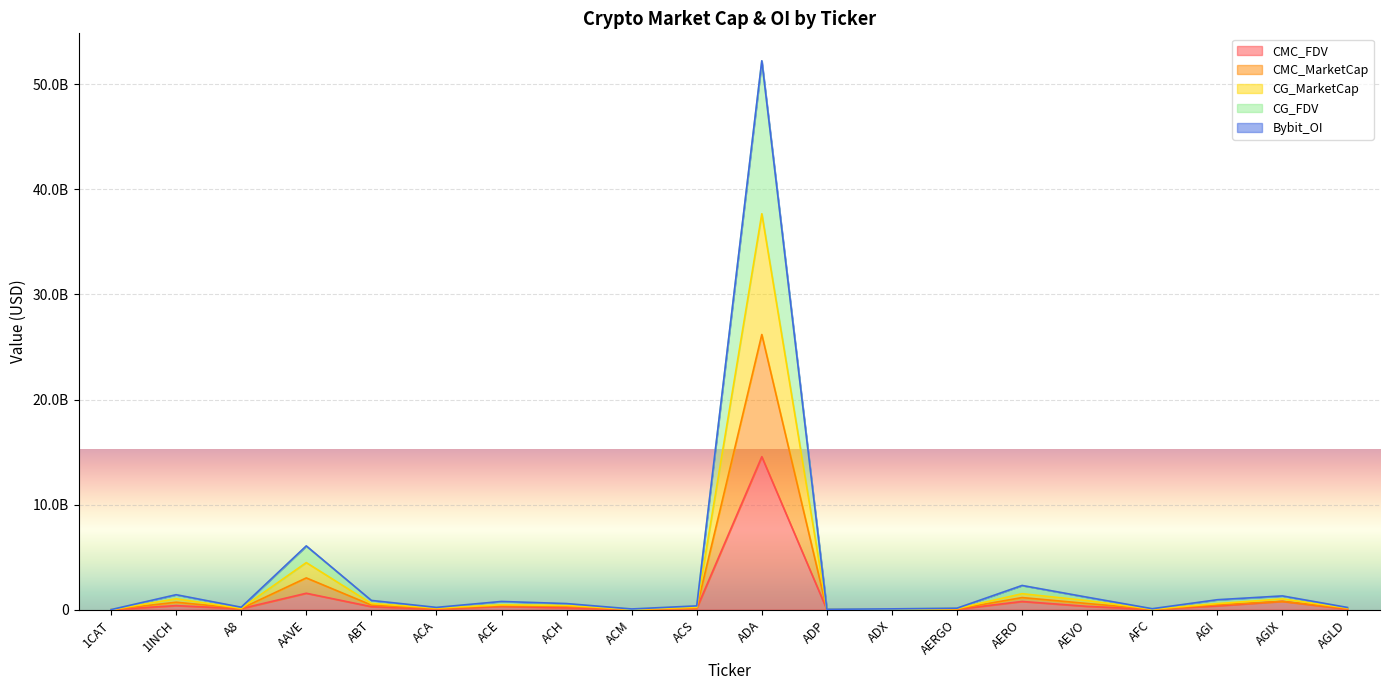

What is the smallest value displayed?

9558542.9